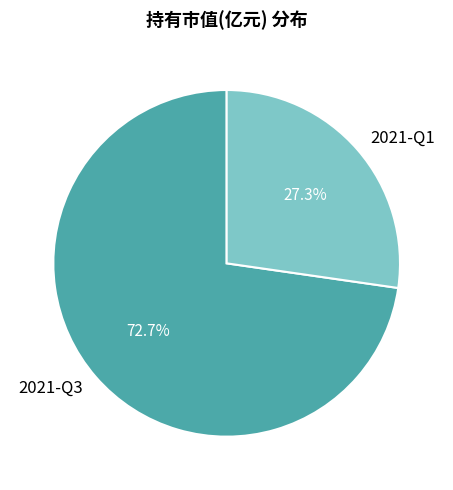

How many segments does this pie chart have?

2